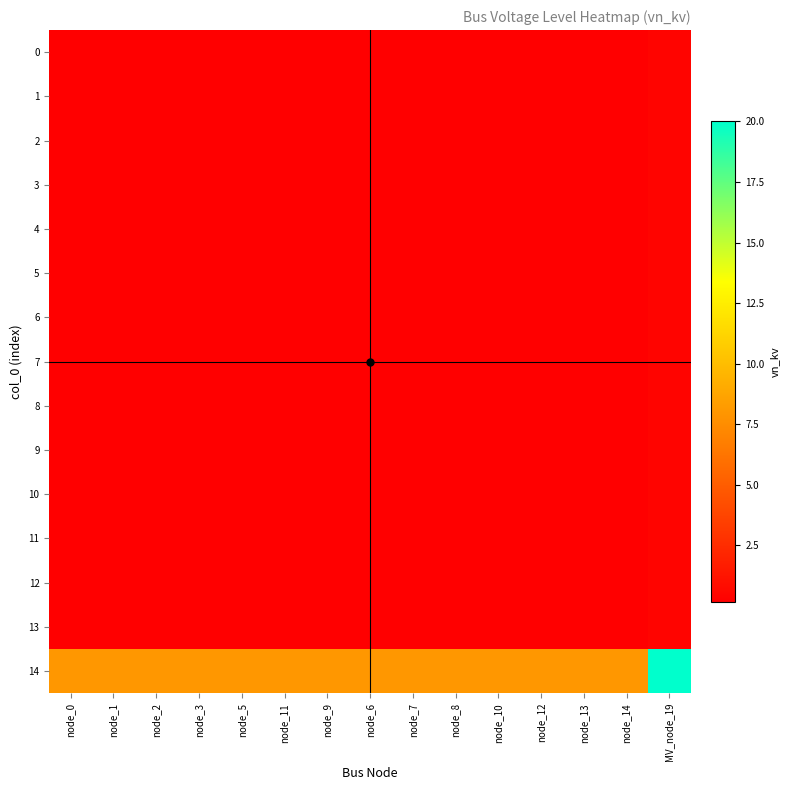

Reading left to right, what are all the values shown in this chart?

0: node_0=0.2	node_1=0.2	node_2=0.2	node_3=0.2	node_5=0.2	node_11=0.2	node_9=0.2	node_6=0.2	node_7=0.2	node_8=0.2	node_10=0.2	node_12=0.2	node_13=0.2	node_14=0.2	MV_node_19=0.4
1: node_0=0.2	node_1=0.2	node_2=0.2	node_3=0.2	node_5=0.2	node_11=0.2	node_9=0.2	node_6=0.2	node_7=0.2	node_8=0.2	node_10=0.2	node_12=0.2	node_13=0.2	node_14=0.2	MV_node_19=0.4
2: node_0=0.2	node_1=0.2	node_2=0.2	node_3=0.2	node_5=0.2	node_11=0.2	node_9=0.2	node_6=0.2	node_7=0.2	node_8=0.2	node_10=0.2	node_12=0.2	node_13=0.2	node_14=0.2	MV_node_19=0.4
3: node_0=0.2	node_1=0.2	node_2=0.2	node_3=0.2	node_5=0.2	node_11=0.2	node_9=0.2	node_6=0.2	node_7=0.2	node_8=0.2	node_10=0.2	node_12=0.2	node_13=0.2	node_14=0.2	MV_node_19=0.4
4: node_0=0.2	node_1=0.2	node_2=0.2	node_3=0.2	node_5=0.2	node_11=0.2	node_9=0.2	node_6=0.2	node_7=0.2	node_8=0.2	node_10=0.2	node_12=0.2	node_13=0.2	node_14=0.2	MV_node_19=0.4
5: node_0=0.2	node_1=0.2	node_2=0.2	node_3=0.2	node_5=0.2	node_11=0.2	node_9=0.2	node_6=0.2	node_7=0.2	node_8=0.2	node_10=0.2	node_12=0.2	node_13=0.2	node_14=0.2	MV_node_19=0.4
6: node_0=0.2	node_1=0.2	node_2=0.2	node_3=0.2	node_5=0.2	node_11=0.2	node_9=0.2	node_6=0.2	node_7=0.2	node_8=0.2	node_10=0.2	node_12=0.2	node_13=0.2	node_14=0.2	MV_node_19=0.4
7: node_0=0.2	node_1=0.2	node_2=0.2	node_3=0.2	node_5=0.2	node_11=0.2	node_9=0.2	node_6=0.2	node_7=0.2	node_8=0.2	node_10=0.2	node_12=0.2	node_13=0.2	node_14=0.2	MV_node_19=0.4
8: node_0=0.2	node_1=0.2	node_2=0.2	node_3=0.2	node_5=0.2	node_11=0.2	node_9=0.2	node_6=0.2	node_7=0.2	node_8=0.2	node_10=0.2	node_12=0.2	node_13=0.2	node_14=0.2	MV_node_19=0.4
9: node_0=0.2	node_1=0.2	node_2=0.2	node_3=0.2	node_5=0.2	node_11=0.2	node_9=0.2	node_6=0.2	node_7=0.2	node_8=0.2	node_10=0.2	node_12=0.2	node_13=0.2	node_14=0.2	MV_node_19=0.4
10: node_0=0.2	node_1=0.2	node_2=0.2	node_3=0.2	node_5=0.2	node_11=0.2	node_9=0.2	node_6=0.2	node_7=0.2	node_8=0.2	node_10=0.2	node_12=0.2	node_13=0.2	node_14=0.2	MV_node_19=0.4
11: node_0=0.2	node_1=0.2	node_2=0.2	node_3=0.2	node_5=0.2	node_11=0.2	node_9=0.2	node_6=0.2	node_7=0.2	node_8=0.2	node_10=0.2	node_12=0.2	node_13=0.2	node_14=0.2	MV_node_19=0.4
12: node_0=0.2	node_1=0.2	node_2=0.2	node_3=0.2	node_5=0.2	node_11=0.2	node_9=0.2	node_6=0.2	node_7=0.2	node_8=0.2	node_10=0.2	node_12=0.2	node_13=0.2	node_14=0.2	MV_node_19=0.4
13: node_0=0.2	node_1=0.2	node_2=0.2	node_3=0.2	node_5=0.2	node_11=0.2	node_9=0.2	node_6=0.2	node_7=0.2	node_8=0.2	node_10=0.2	node_12=0.2	node_13=0.2	node_14=0.2	MV_node_19=0.4
14: node_0=8.0	node_1=8.0	node_2=8.0	node_3=8.0	node_5=8.0	node_11=8.0	node_9=8.0	node_6=8.0	node_7=8.0	node_8=8.0	node_10=8.0	node_12=8.0	node_13=8.0	node_14=8.0	MV_node_19=20.0